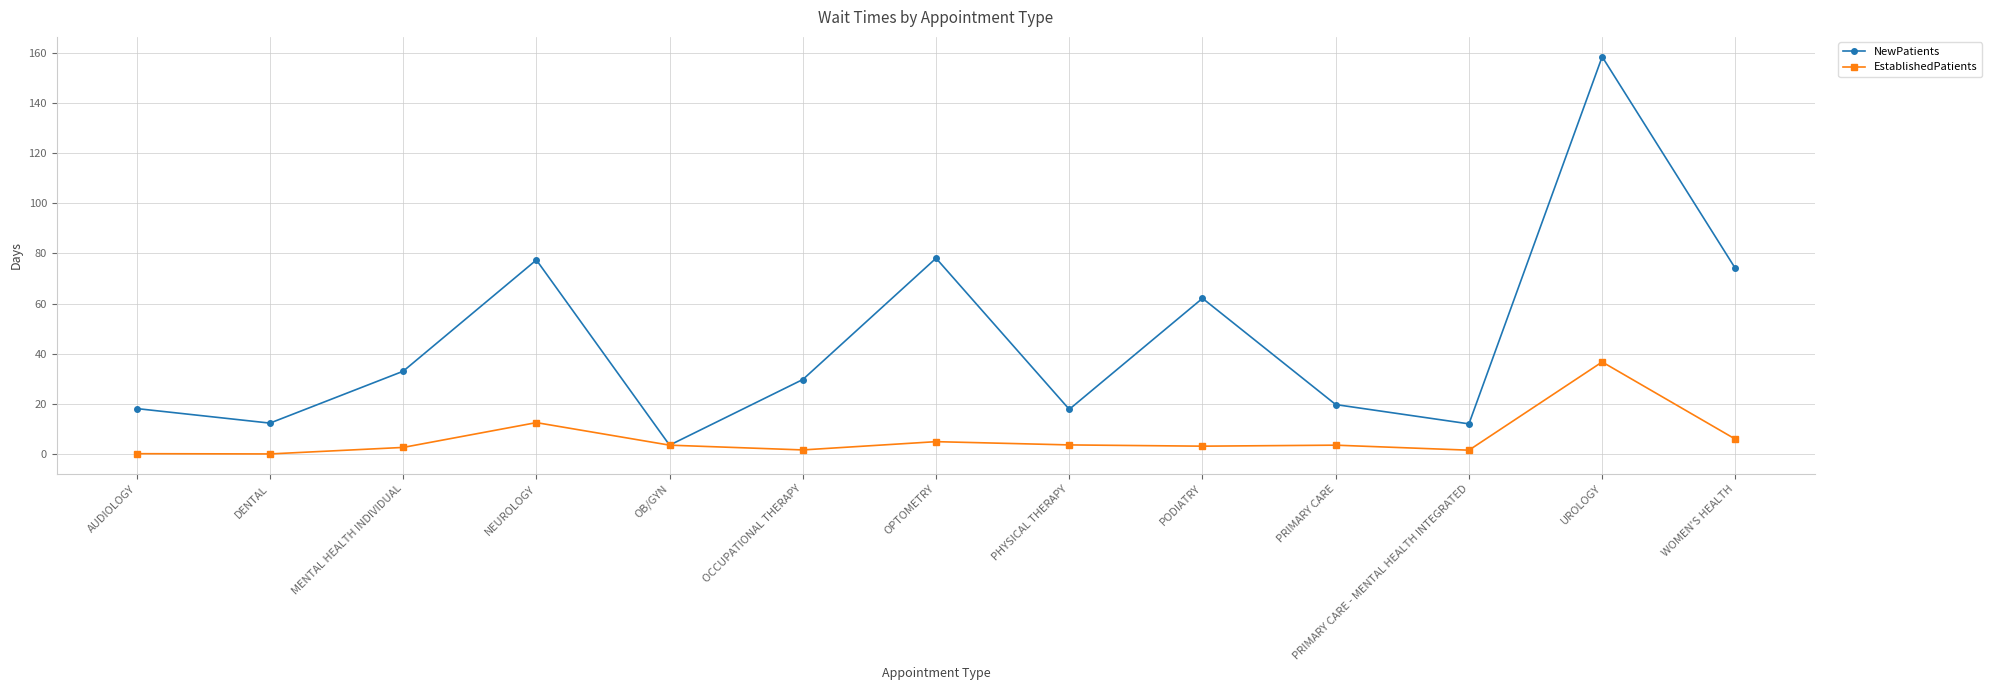

Between AUDIOLOGY and WOMEN'S HEALTH, which series saw the biggest shift?

NewPatients